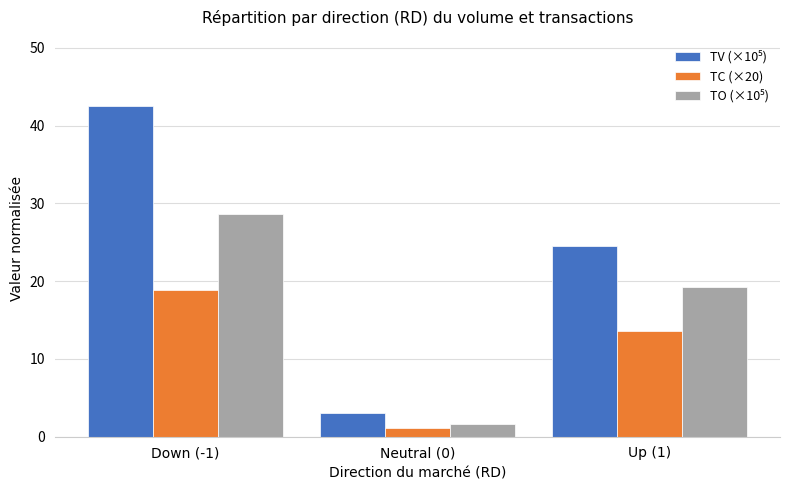

What is the sum of the TC (×20) values at Neutral (0) and Up (1)?

14.7